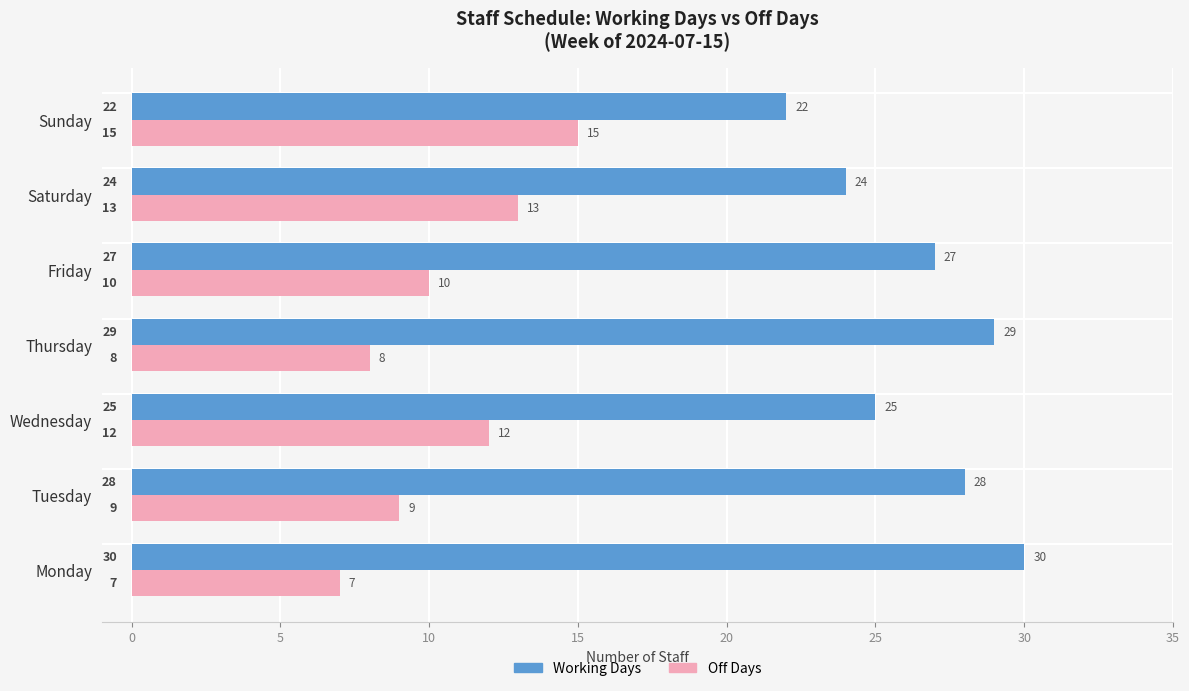

What are all the series names shown in the legend?

Working Days, Off Days